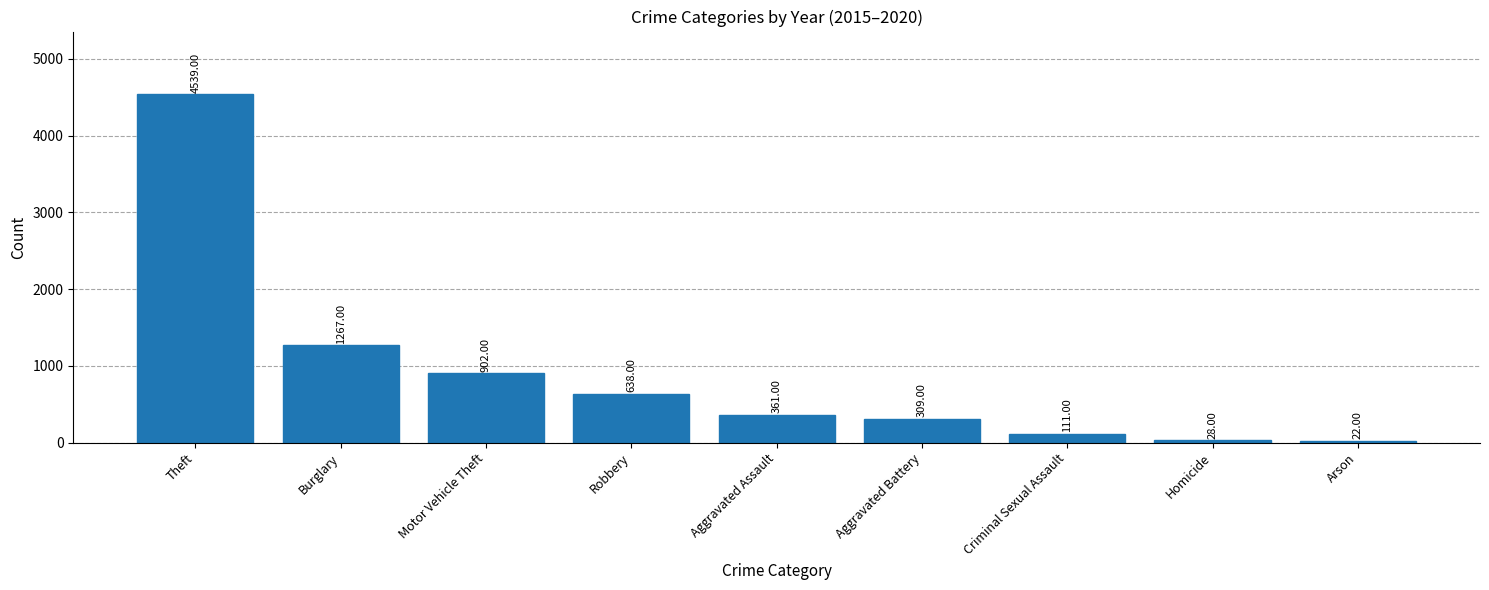

How many bars are there in total?

9